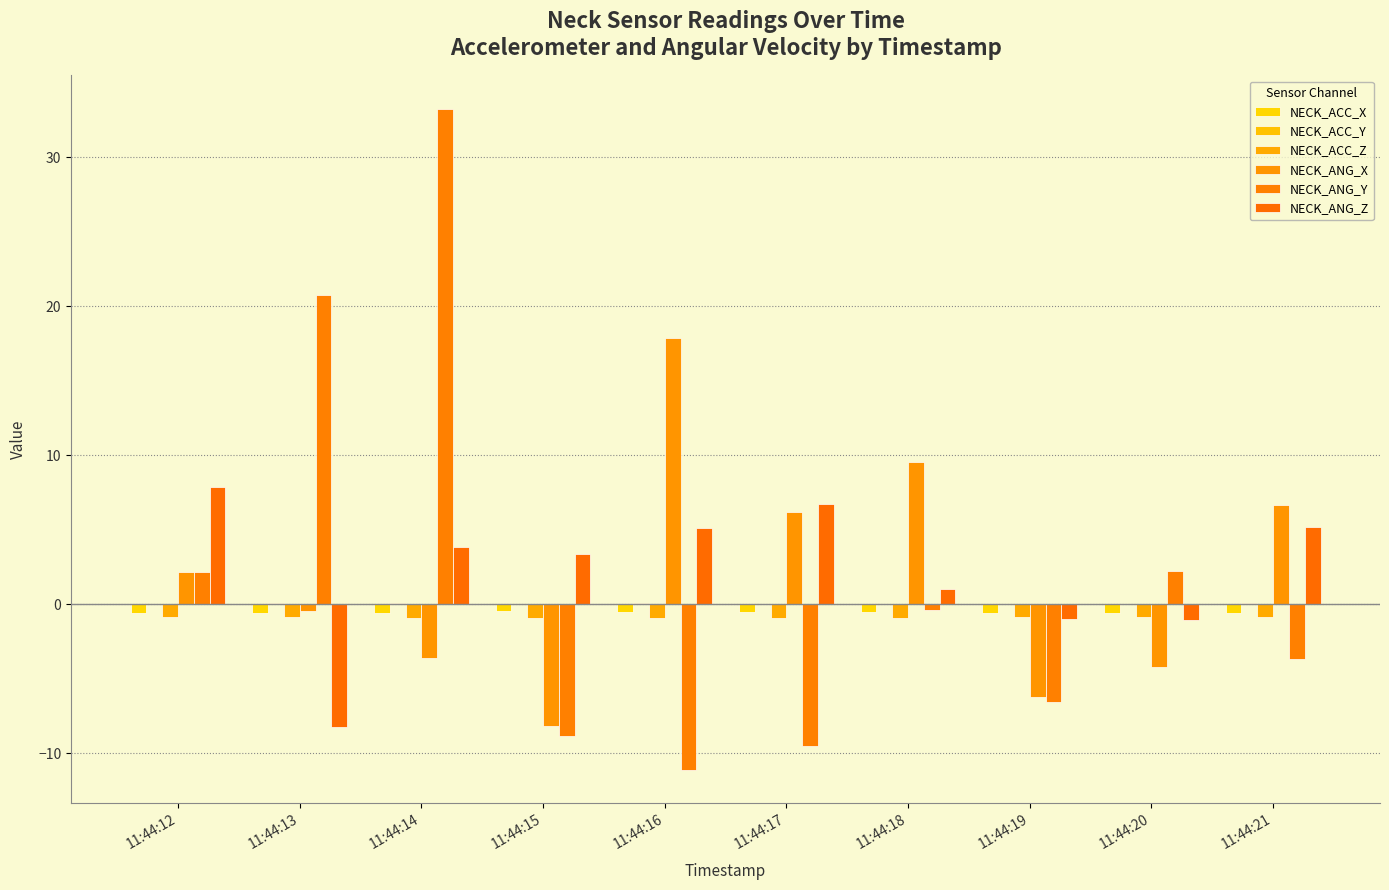

How many distinct data groups are displayed?

6